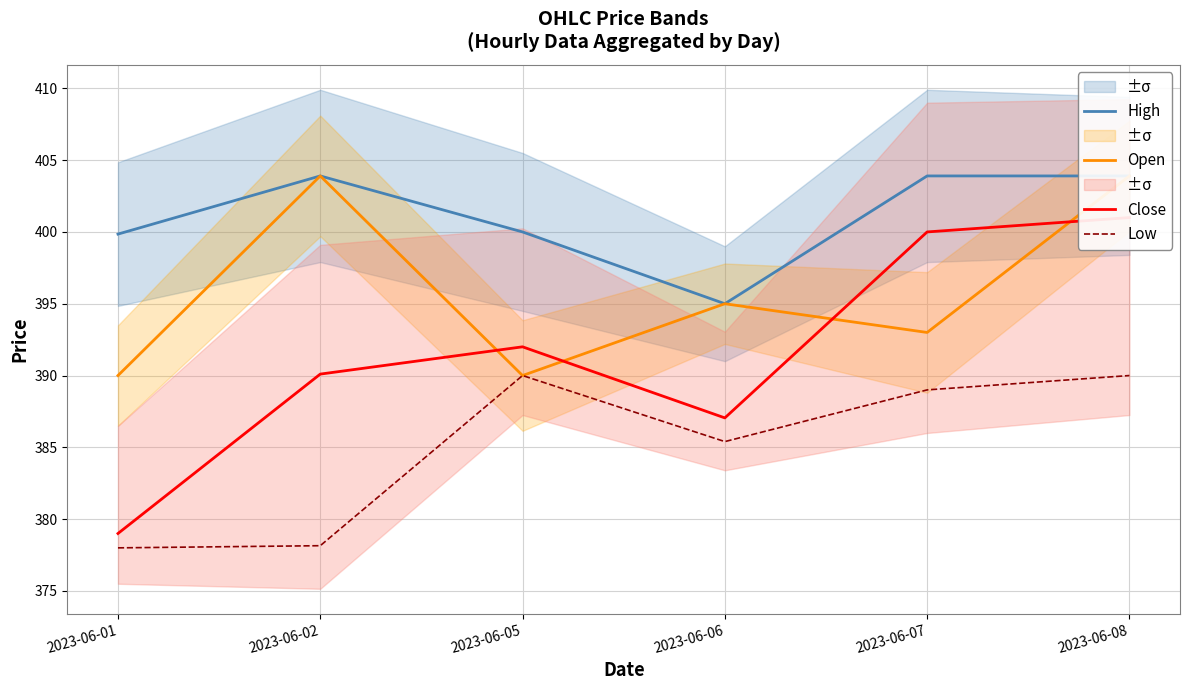

True or false: High has more than 1 points higher than both neighbors.

False